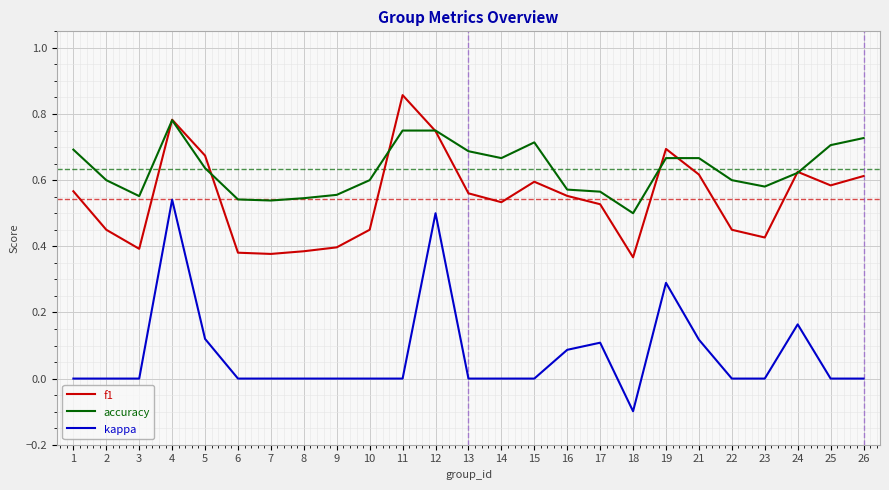

The accuracy series shows 0.5 at 6. True or false?

True